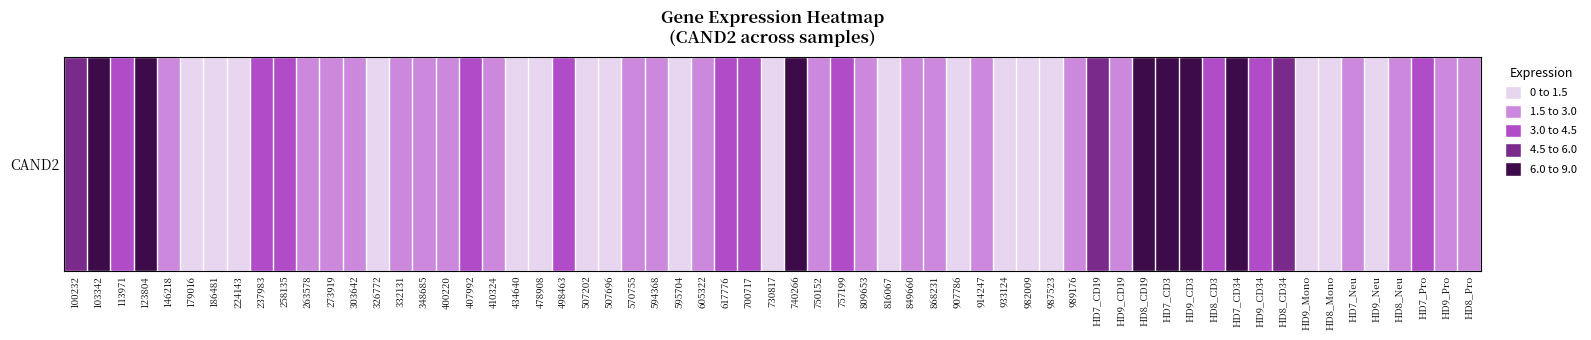

What is the minimum value shown in the chart?

0.7